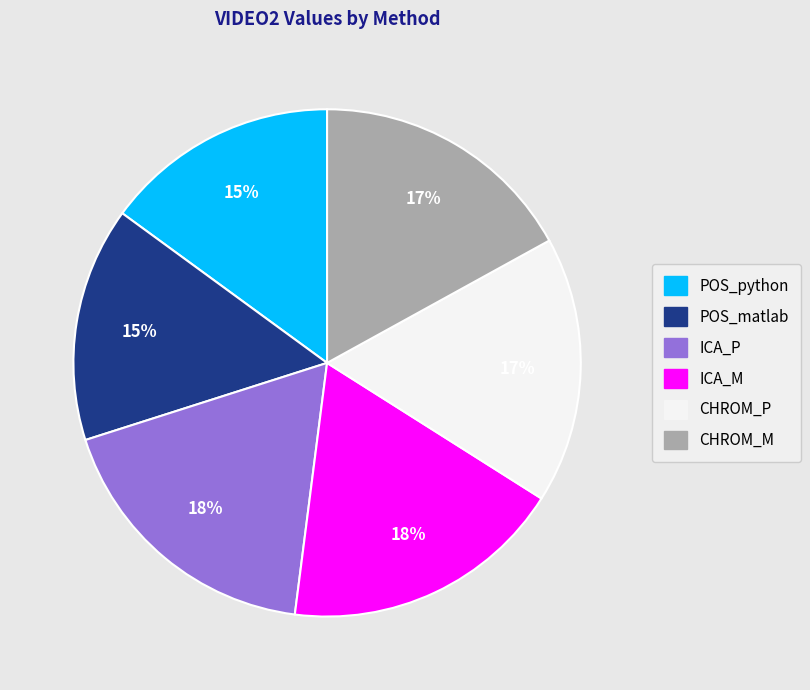

To the nearest percent, what is the difference between the largest and smallest slice percentages?

3%